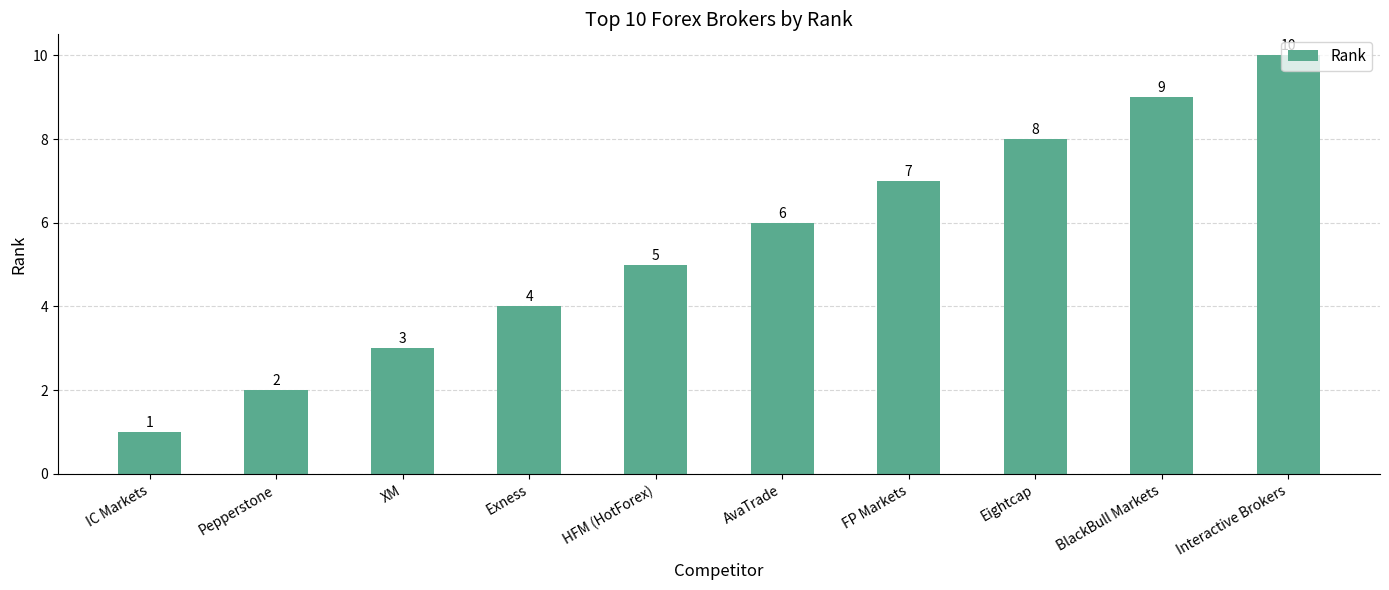

True or false: the data shows 4 at Pepperstone.

False